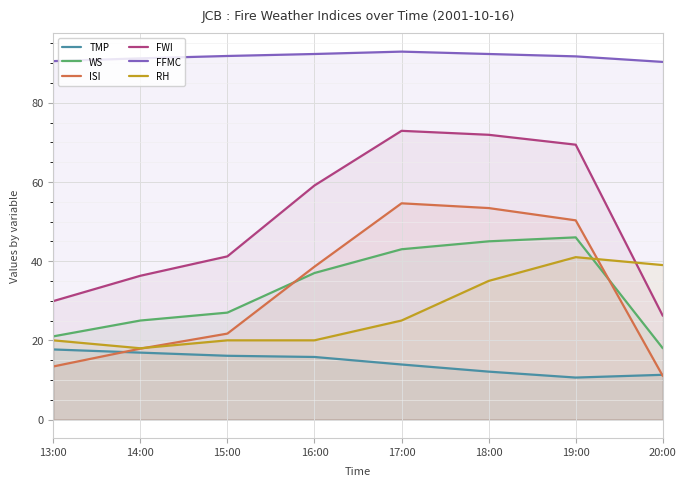

What is the approximate value of RH at 17:00?

25.0